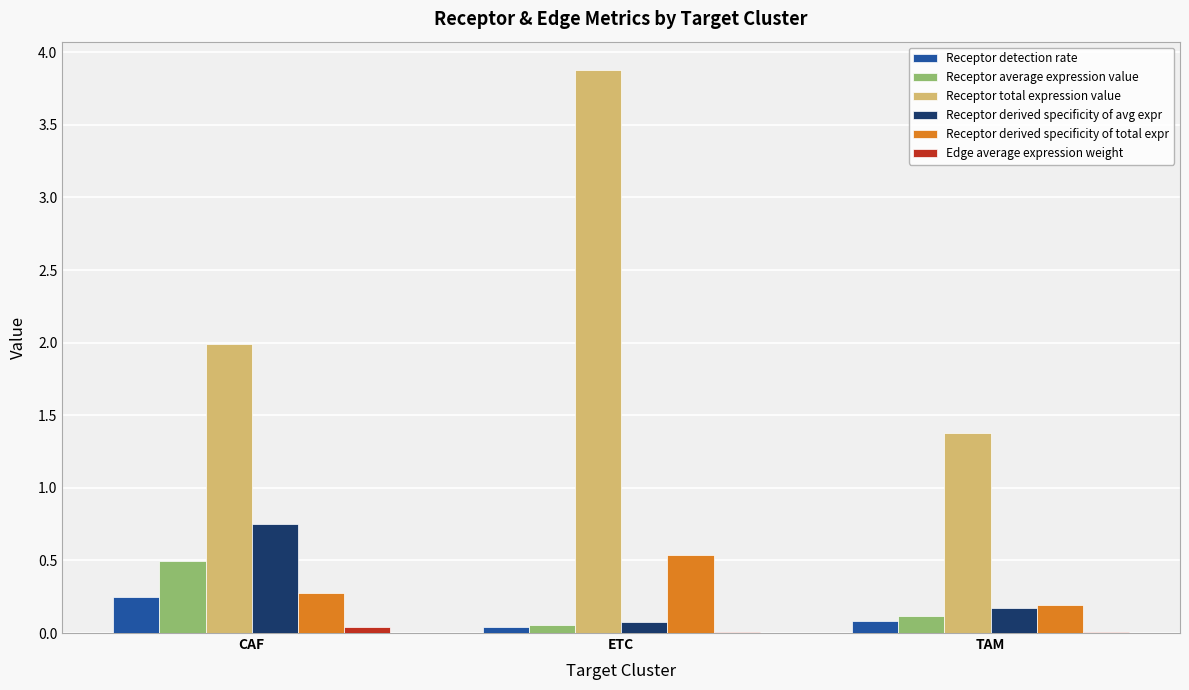

What is the greatest value displayed?

3.9